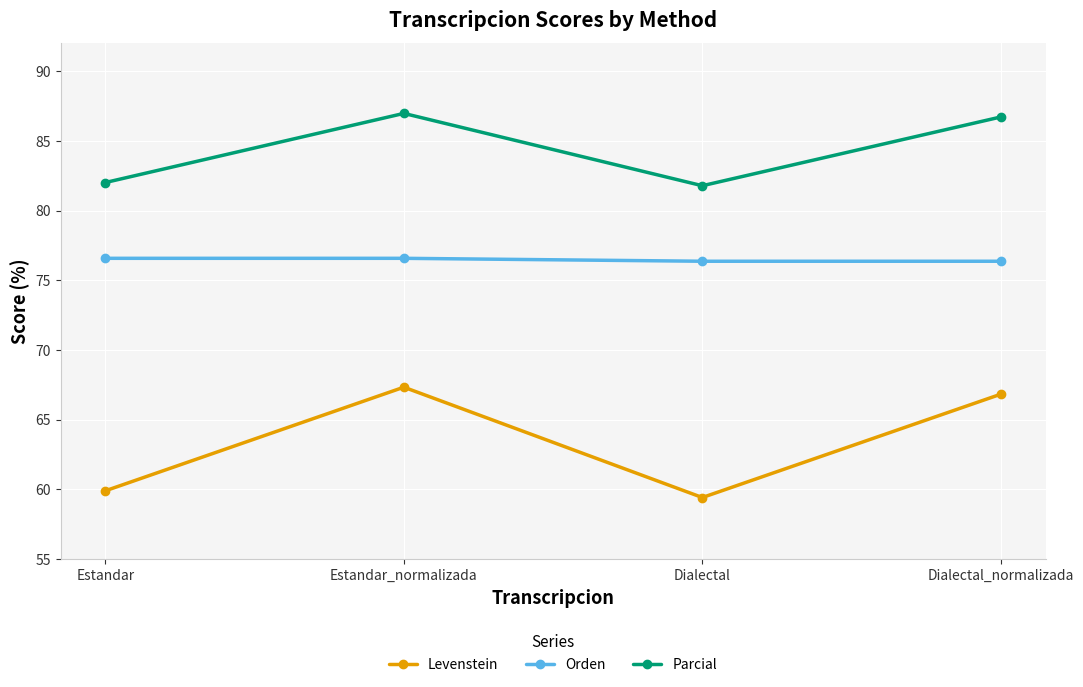

Where is the first local minimum for Parcial?

Dialectal